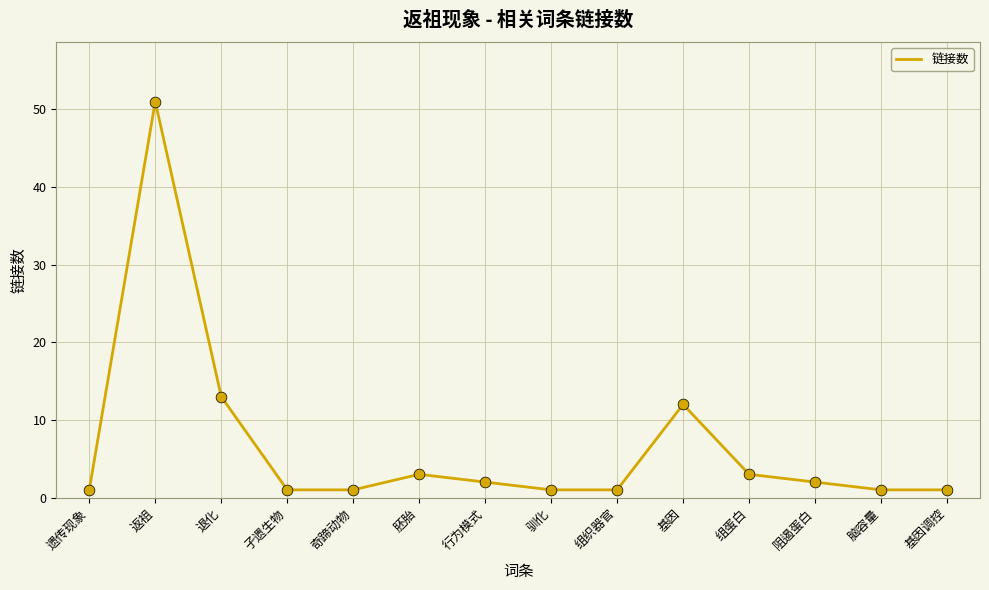

Between 行为模式 and 驯化, which is larger?

行为模式